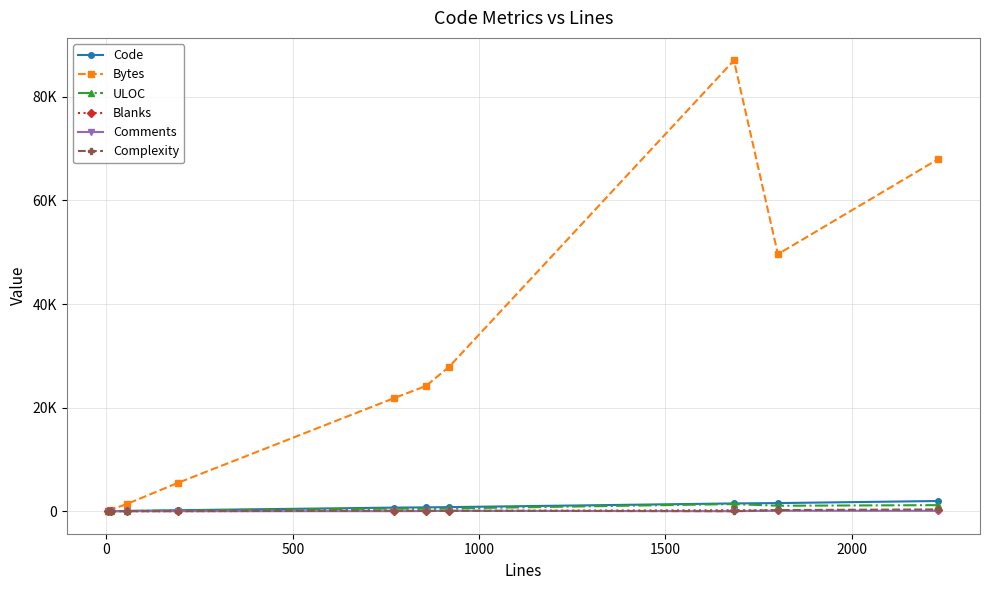

True or false: Code and Comments cross at least once.

False